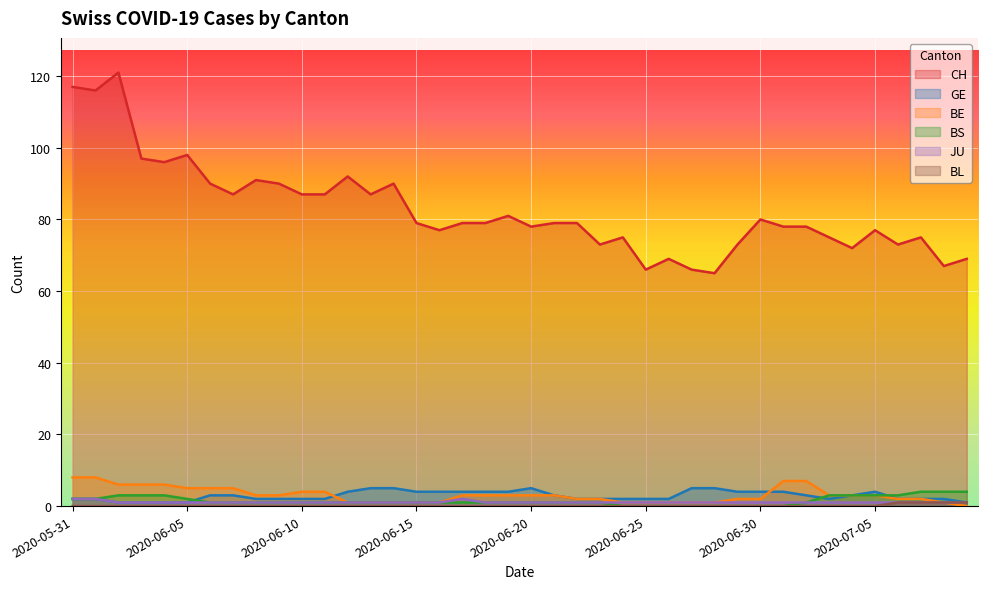

Does the chart display data point markers on the line(s)?

No